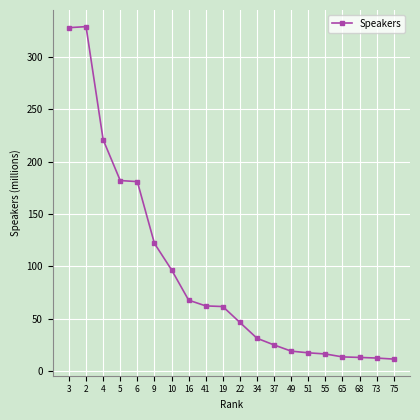

What is the difference between the second highest and minimum values?

316.5